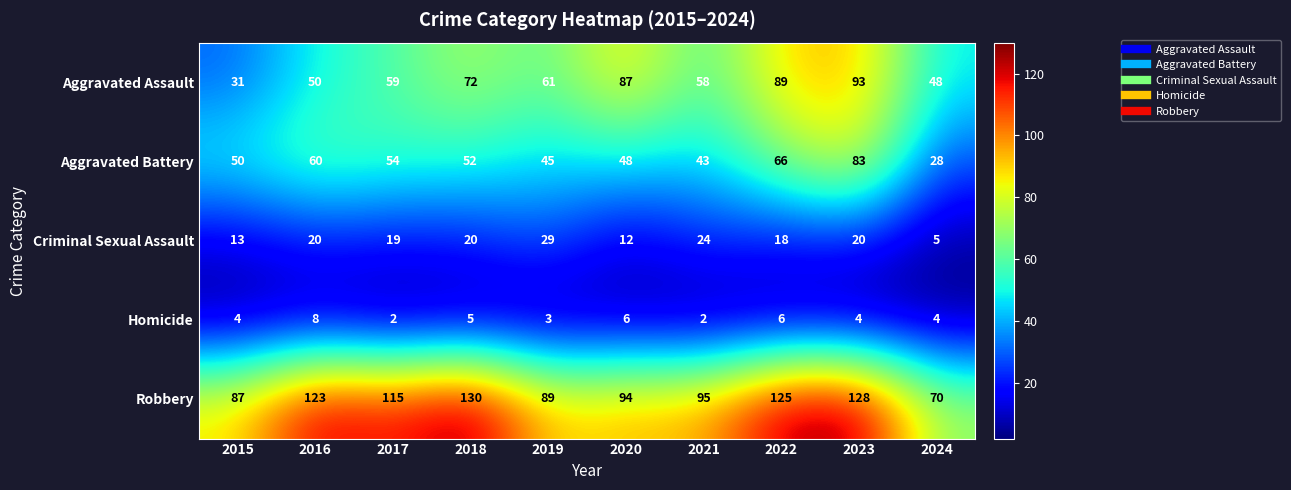

What is the difference between the highest and lowest values at 2019?

86